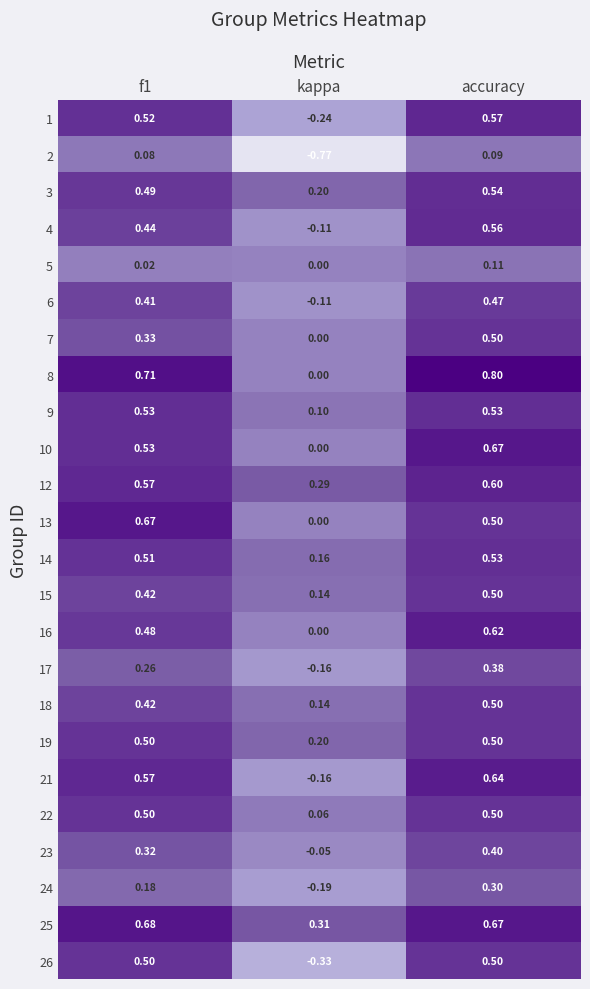

Is the value of 26 at f1 greater than the value of 9 at accuracy?

No